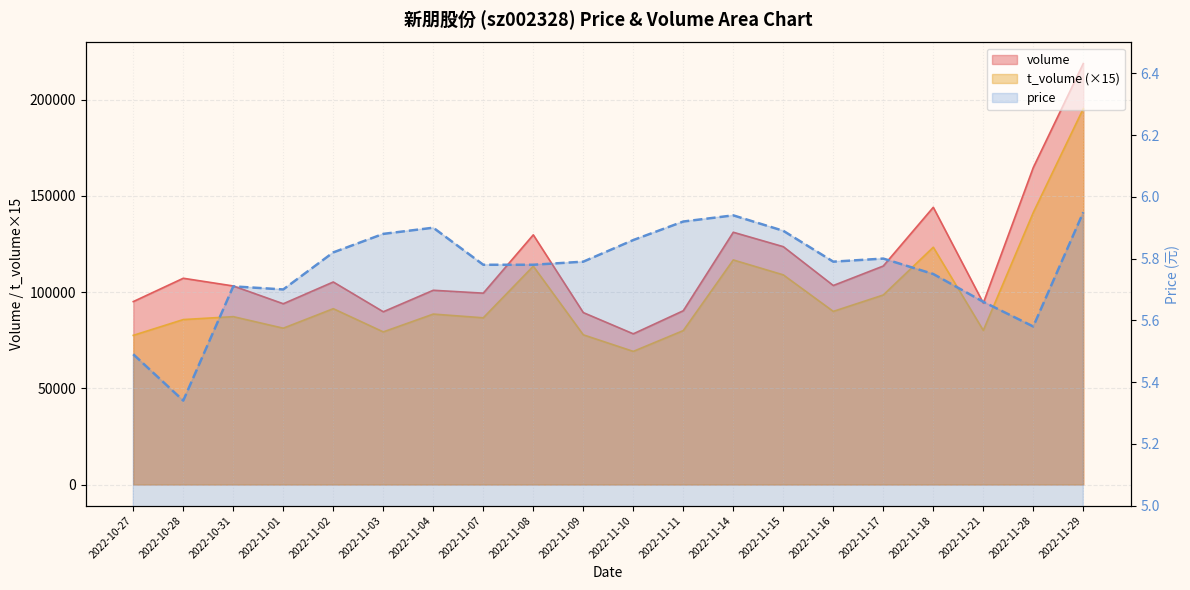

At which category is the sum across all series the highest?

2022-11-29